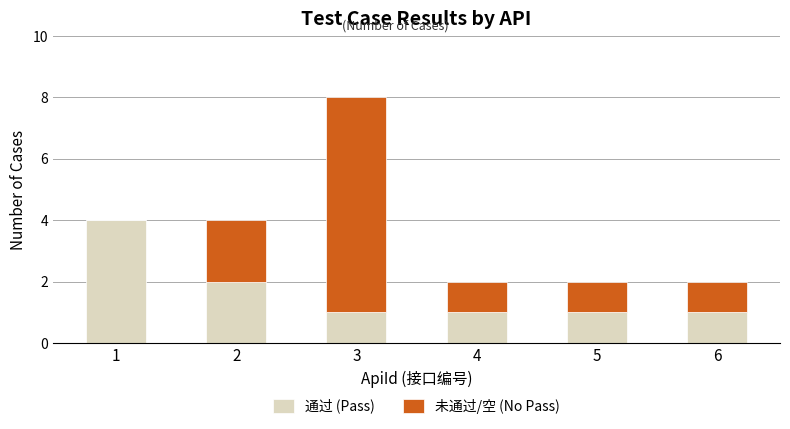

True or false: 通过 (Pass) has a value of 1 at 5.

True